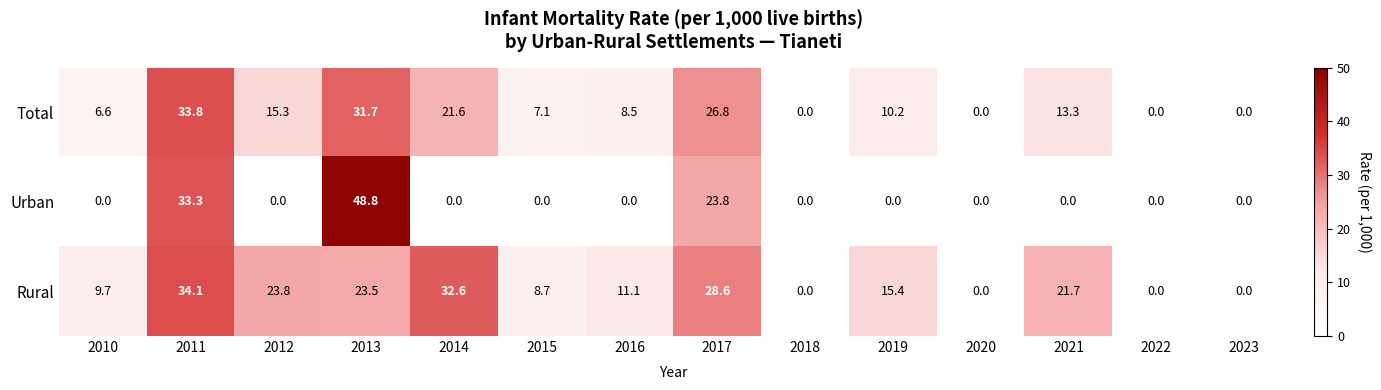

Is it true that Total equals 31.7 at 2013?

True